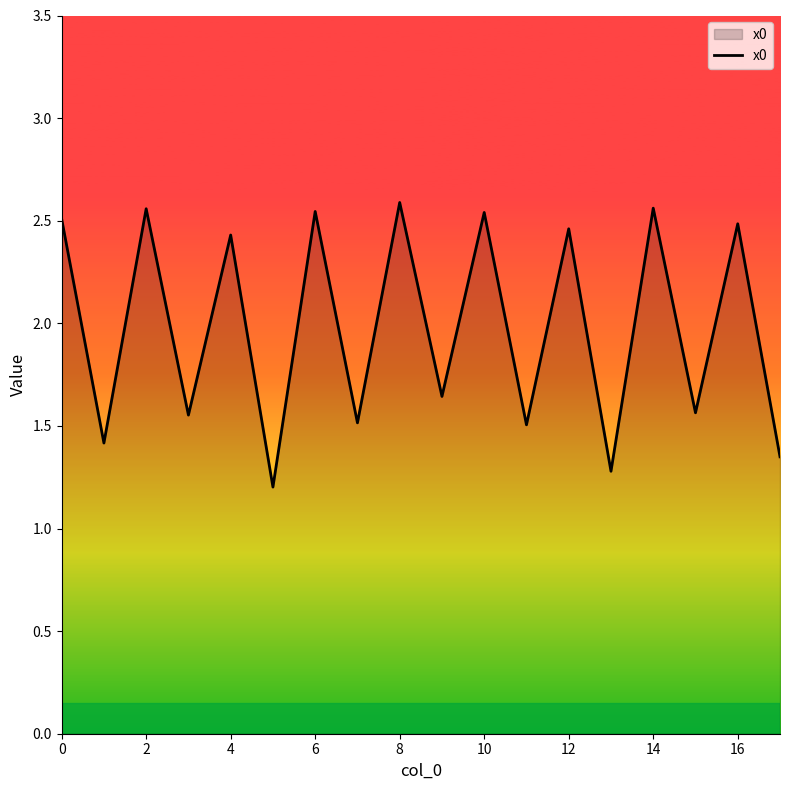

How many distinct data groups are displayed?

1